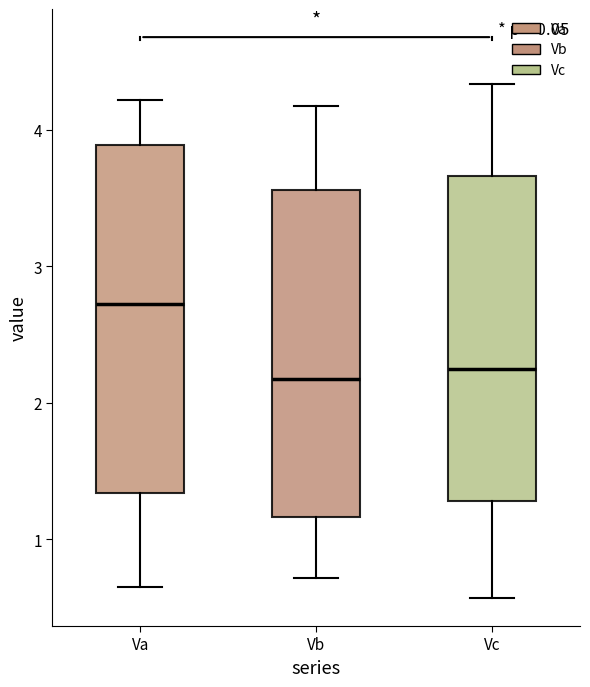

Which box is the tallest, from its lower edge to its upper edge?

Va